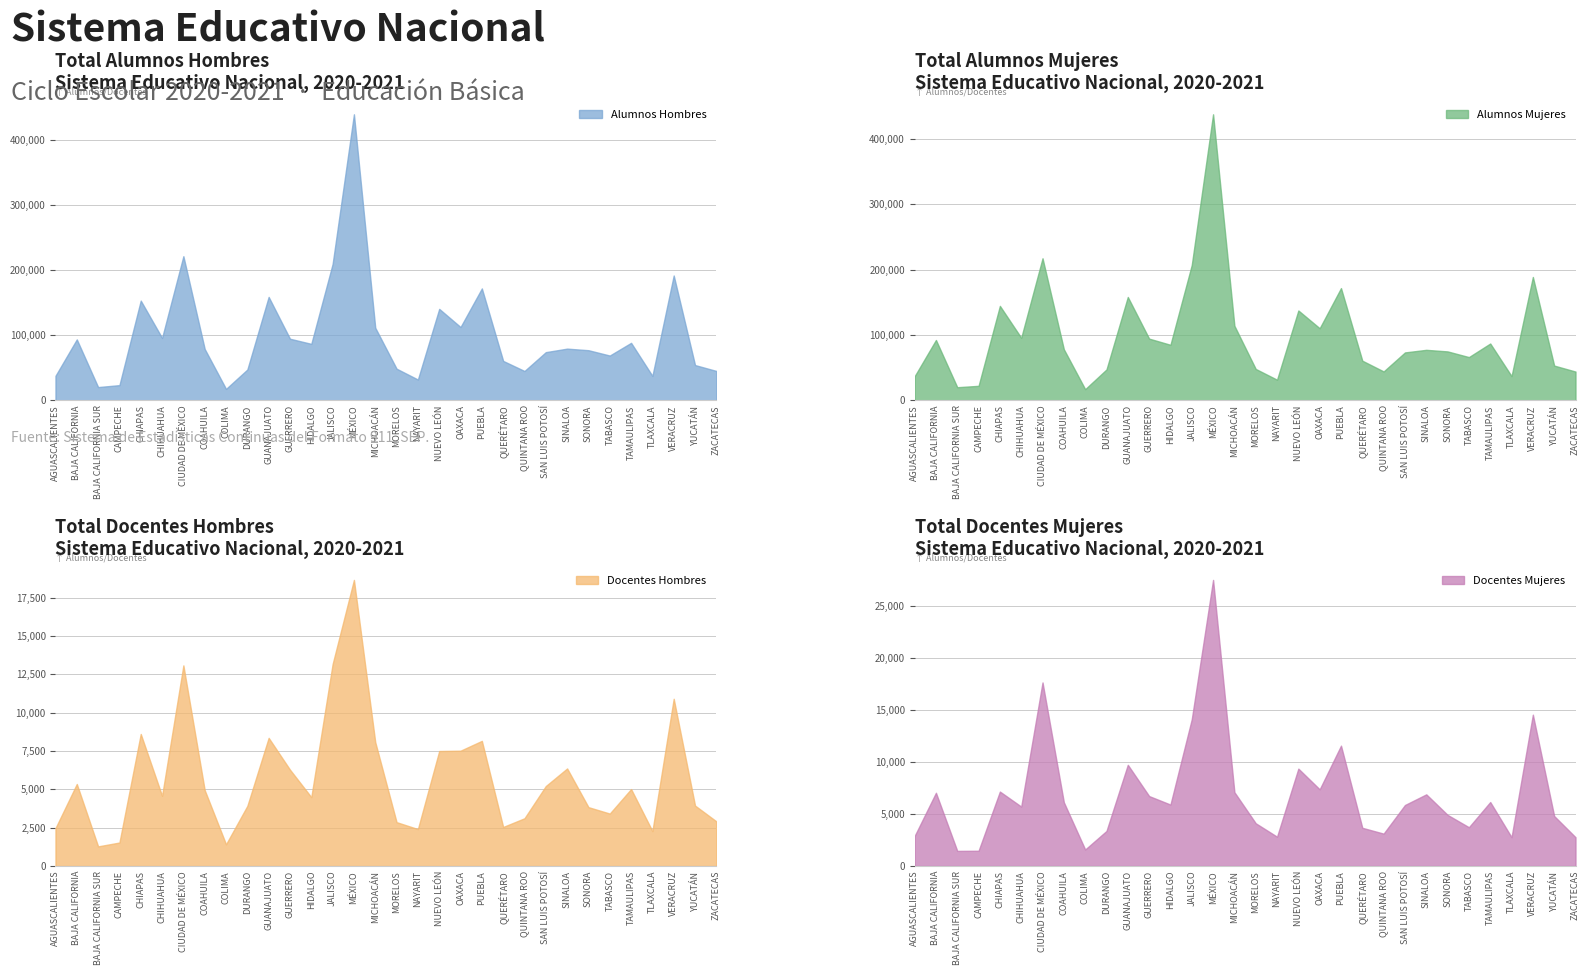

The value of Alumnos Hombres at OAXACA is 161172. True or false?

False